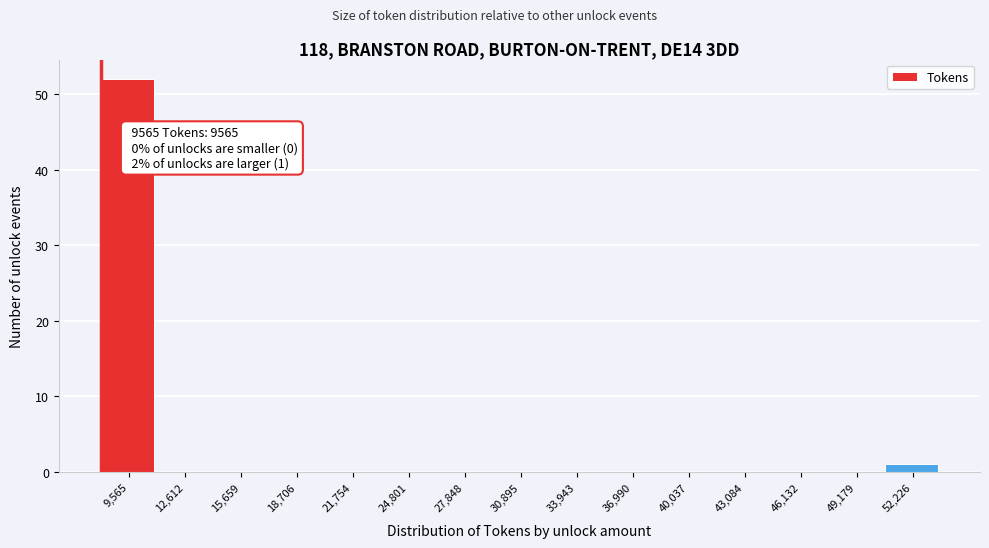

Reading left to right, extract all data points from this chart.

9,565=52	12,612=0	15,659=0	18,706=0	21,754=0	24,801=0	27,848=0	30,895=0	33,943=0	36,990=0	40,037=0	43,084=0	46,132=0	49,179=0	52,226=1